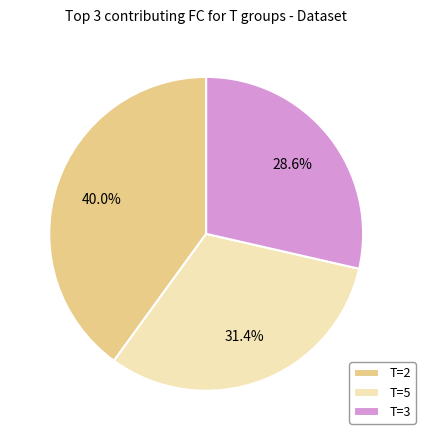

How much of the chart is everything except T=3?

71.4%